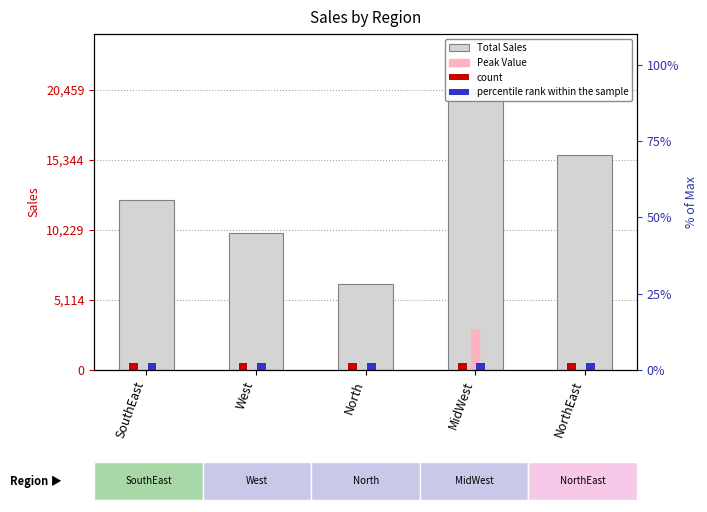

How many bars are there in total?

20